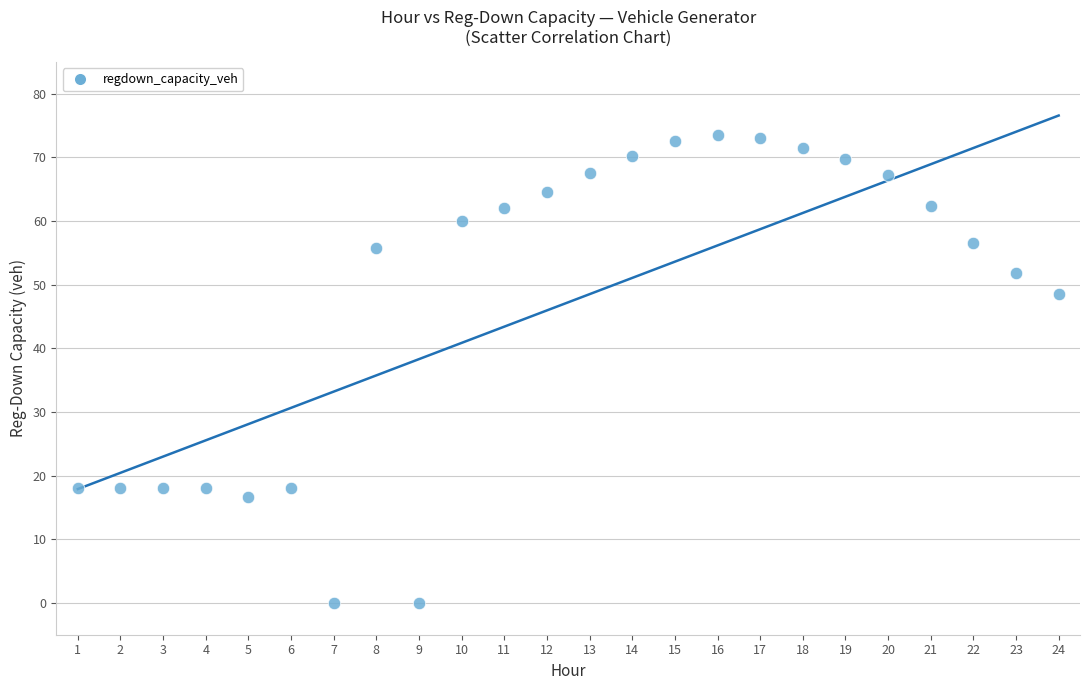

What Y value in the scatter plot is closest to 36?

48.5